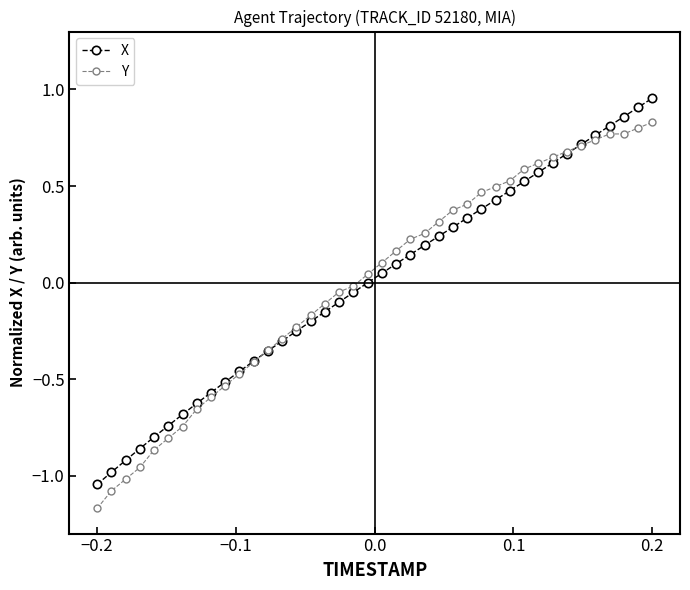

True or false: X and Y cross at least once.

True